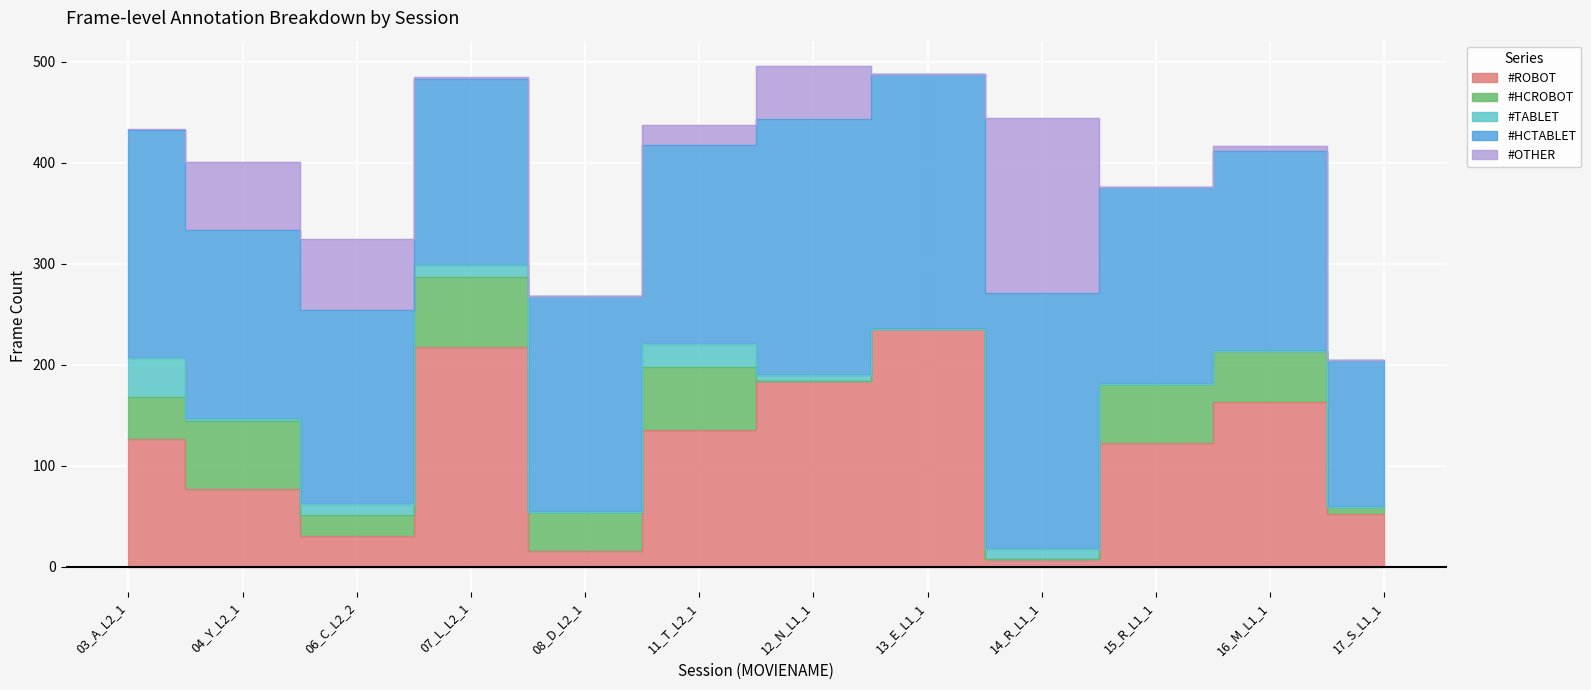

At which category is the sum across all series the highest?

12_N_L1_1